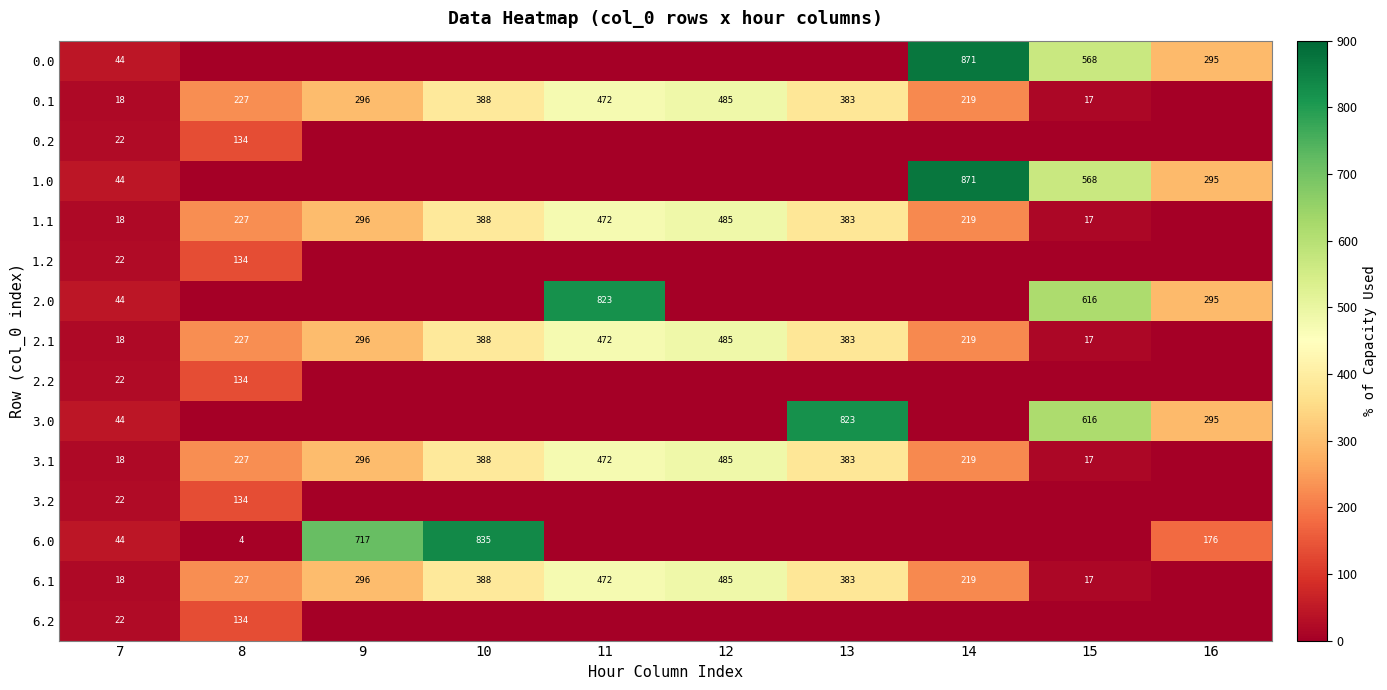

Is the value of 3.1 at 7 greater than the value of 6.0 at 10?

No